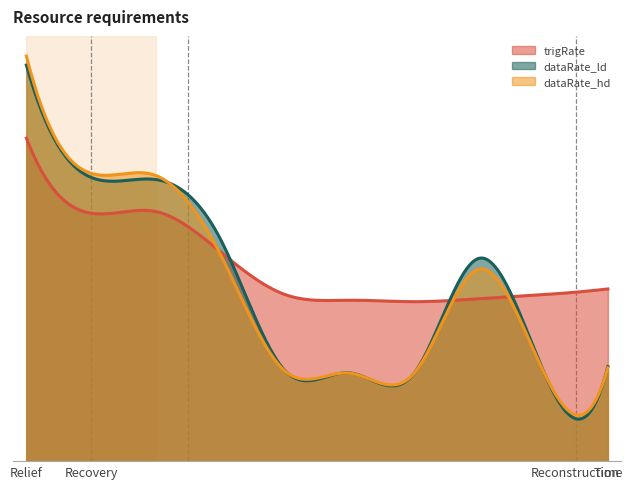

Is the value of dataRate_hd at 6 greater than the value of dataRate_ld at 1?

No